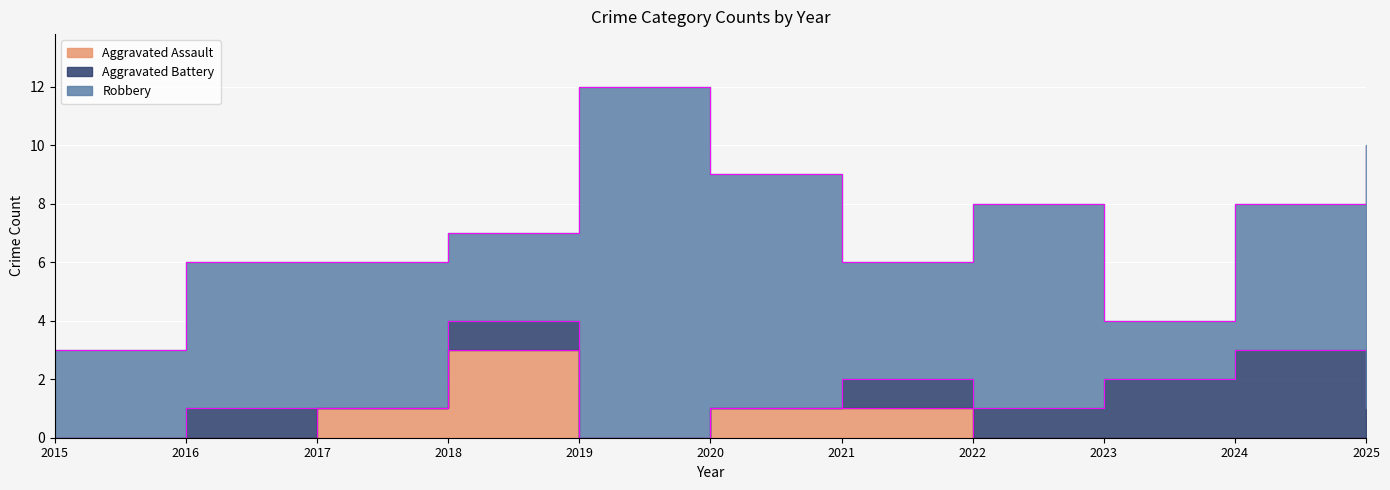

True or false: Robbery has a value of 19 at 2019.

False